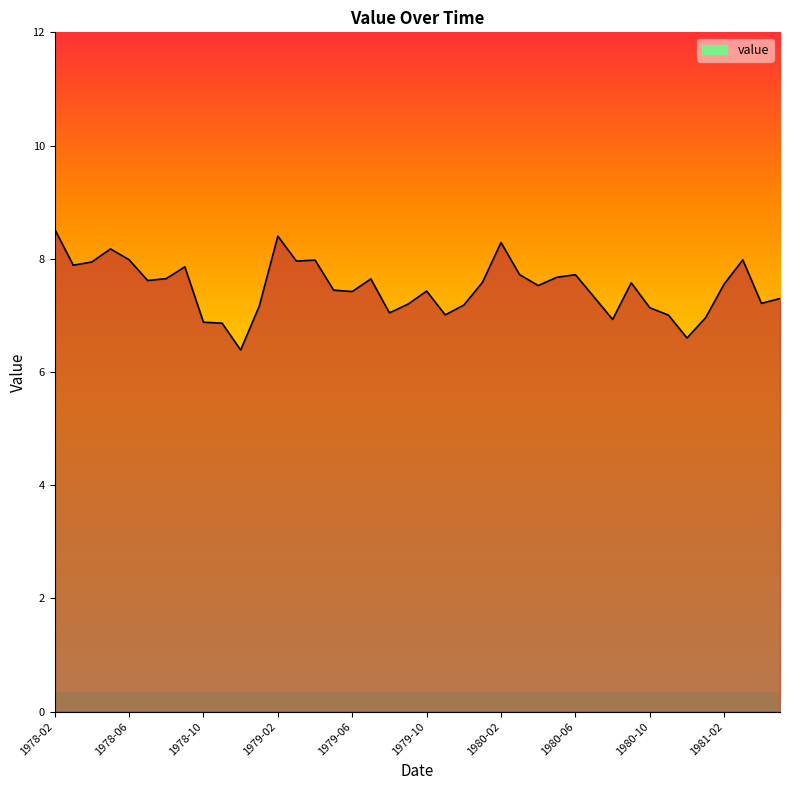

At which category does the chart reach its peak across all series?

1978-02